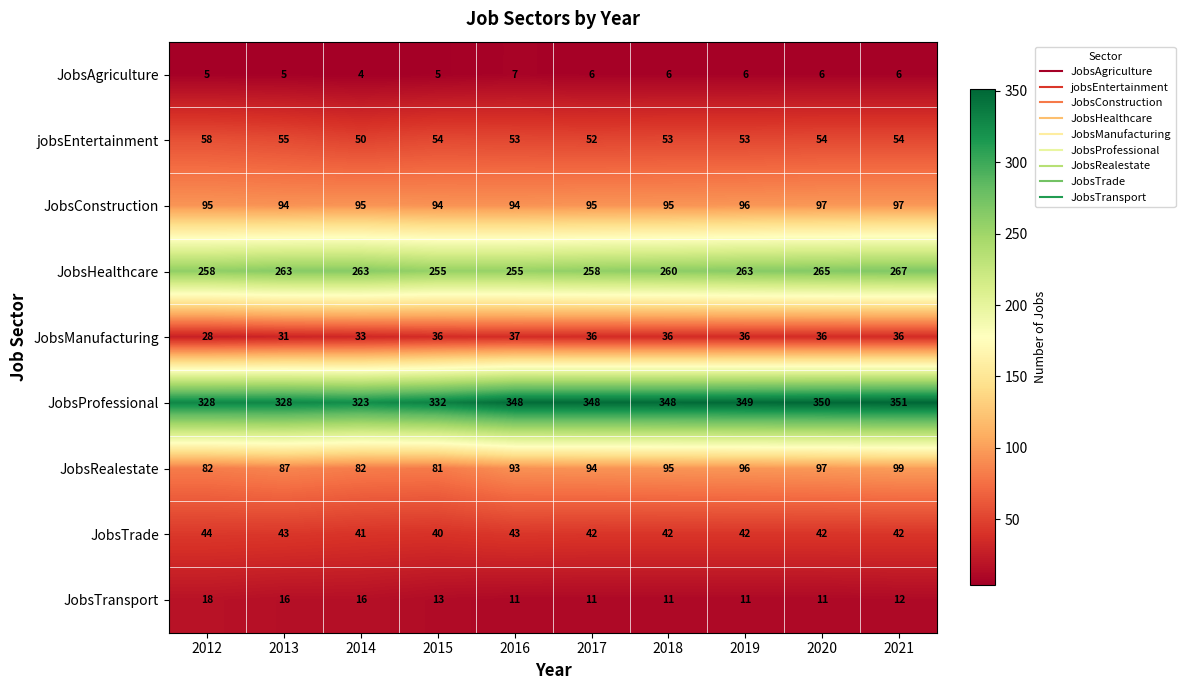

Which category has the lowest value across all series?

2014